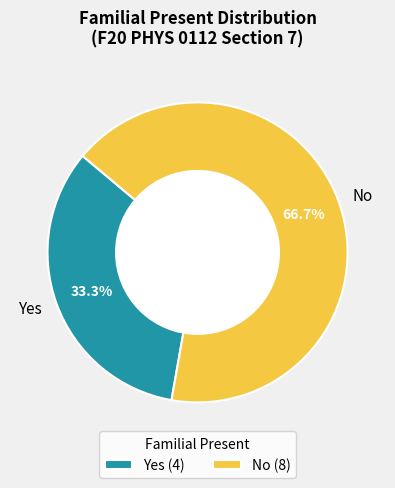

What percentage is the No slice, to the nearest percent?

67%